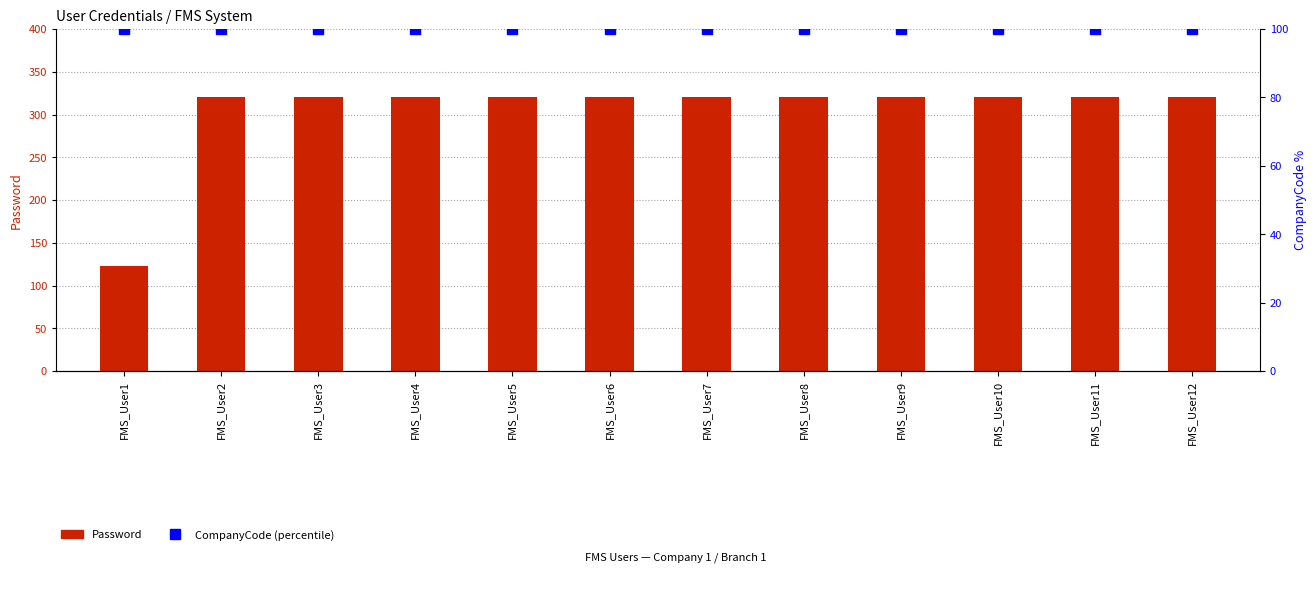

Reading left to right, what are all the values shown in this chart?

Password: 123	321	321	321	321	321	321	321	321	321	321	321
CompanyCode (percentile): 100	100	100	100	100	100	100	100	100	100	100	100